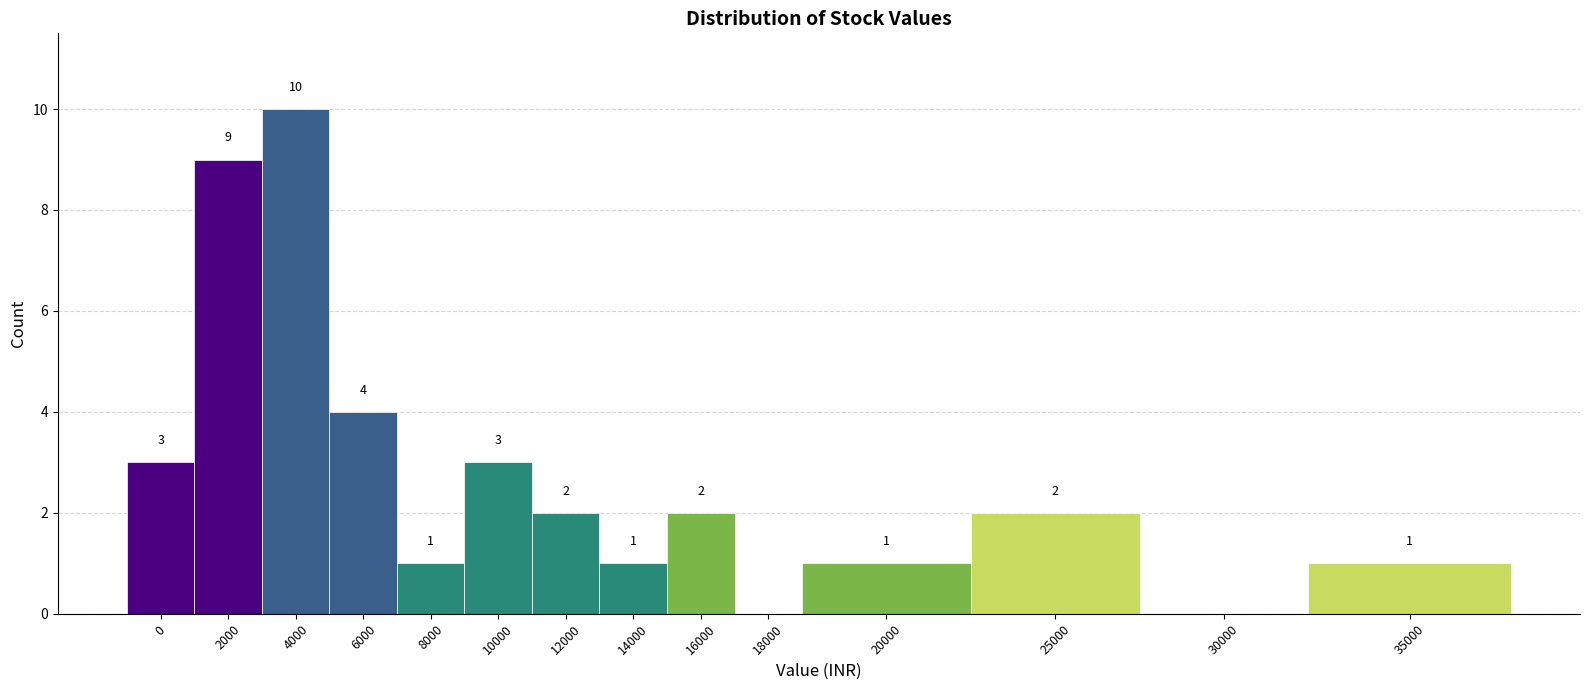

Reading left to right, transcribe all the data shown in this chart.

0=3	2000=9	4000=10	6000=4	8000=1	10000=3	12000=2	14000=1	16000=2	18000=0	20000=1	25000=2	30000=0	35000=1